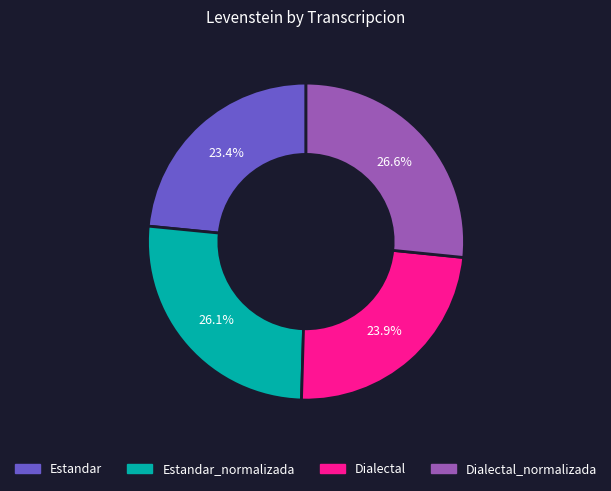

Which has a higher value, Dialectal_normalizada or Estandar?

Dialectal_normalizada